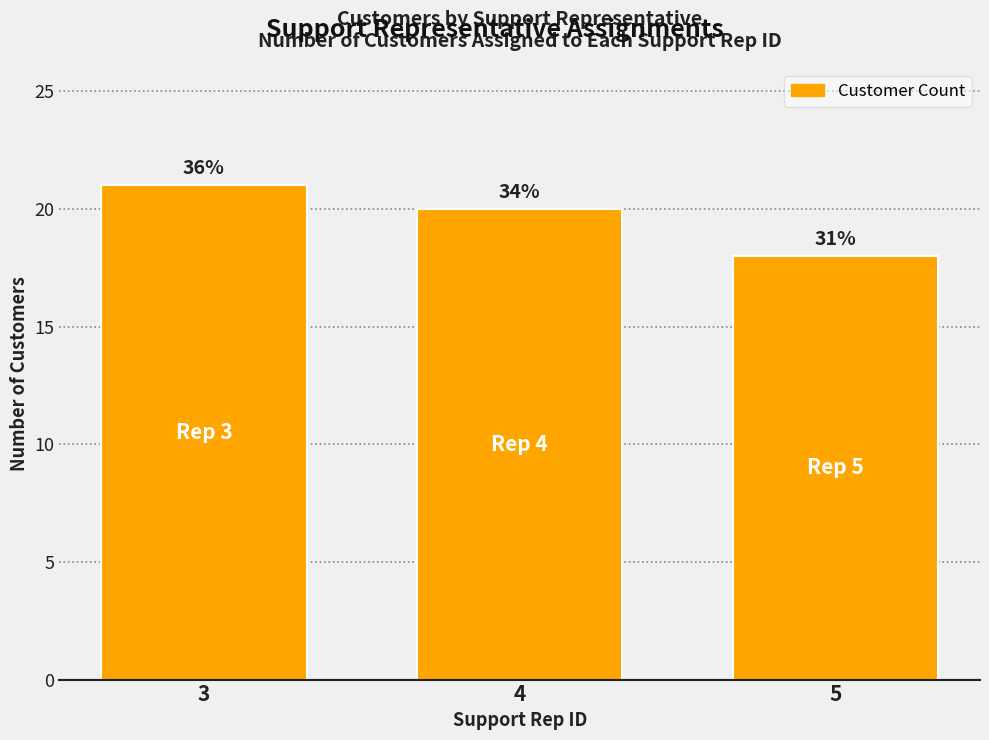

What is the difference between the second highest and minimum values?

2